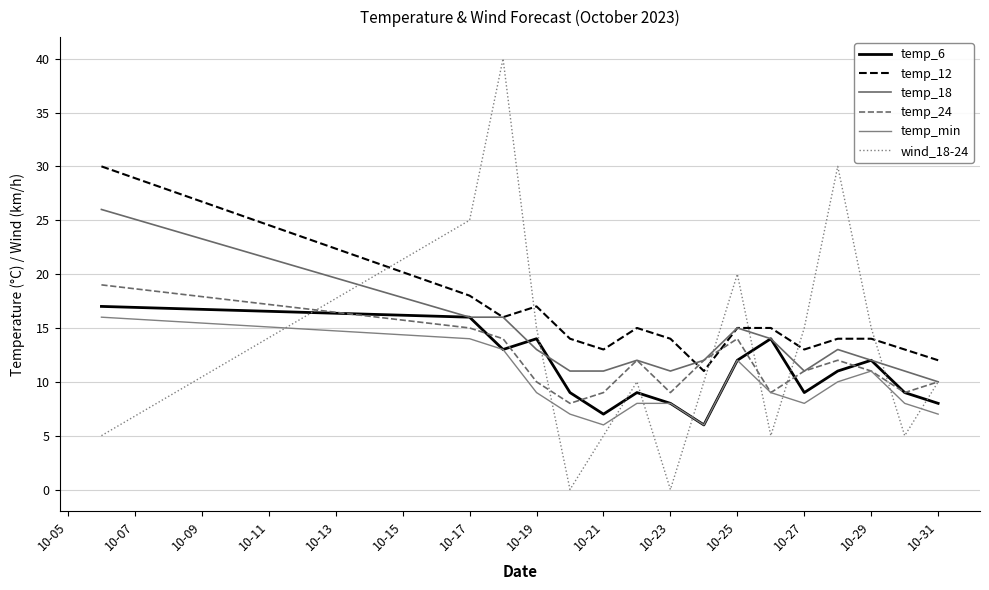

At how many categories does at least one series exceed 36?

1